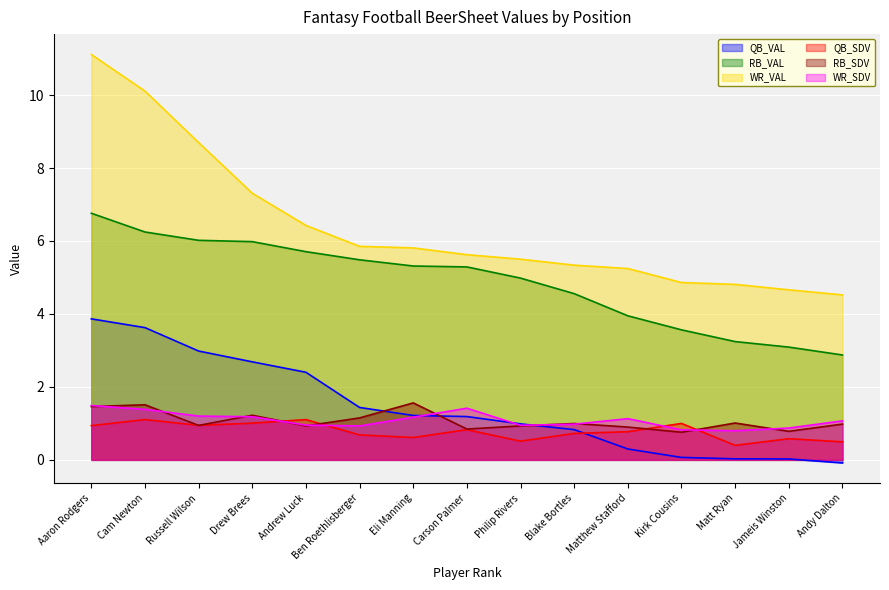

True or false: WR_SDV and RB_SDV intersect in this chart.

True